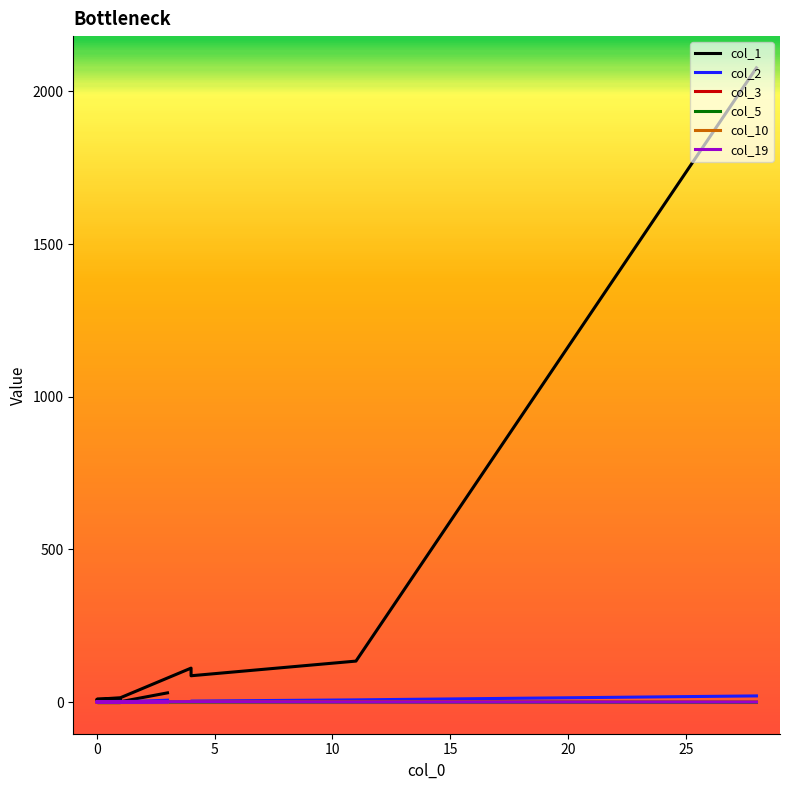

How many times do col_19 and col_5 cross each other?

1